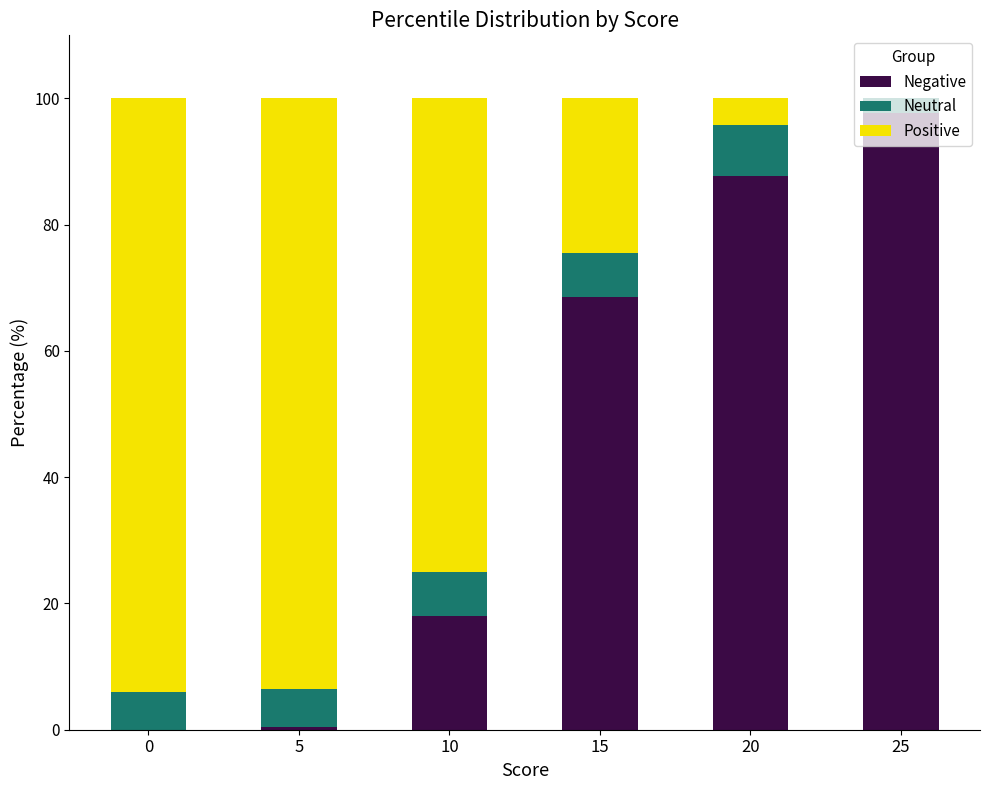

What is the total value across all series at 0?

100.0